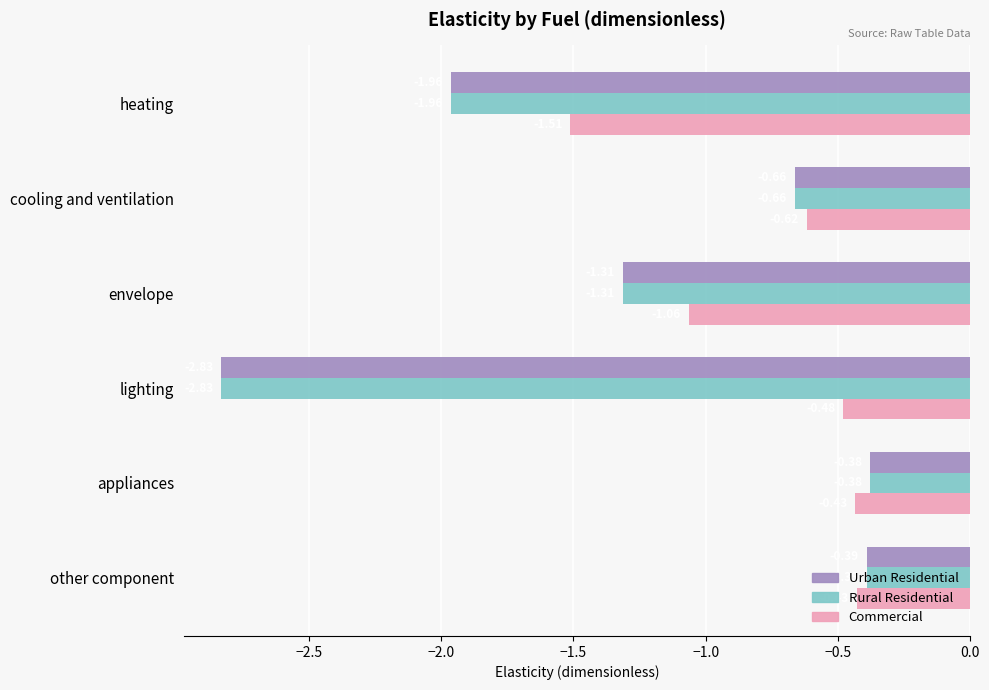

What is the spread (max minus min) of values at lighting?

2.4